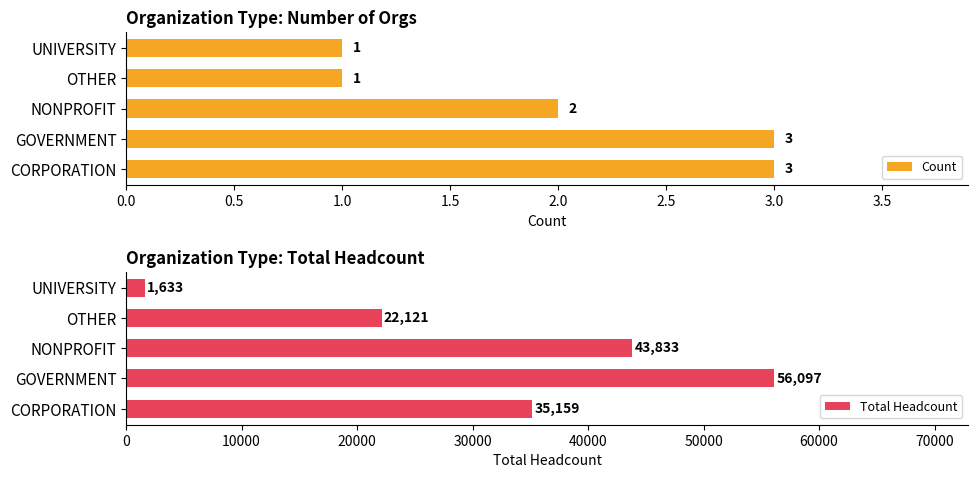

What are all the series names shown in the legend?

Count, Total Headcount